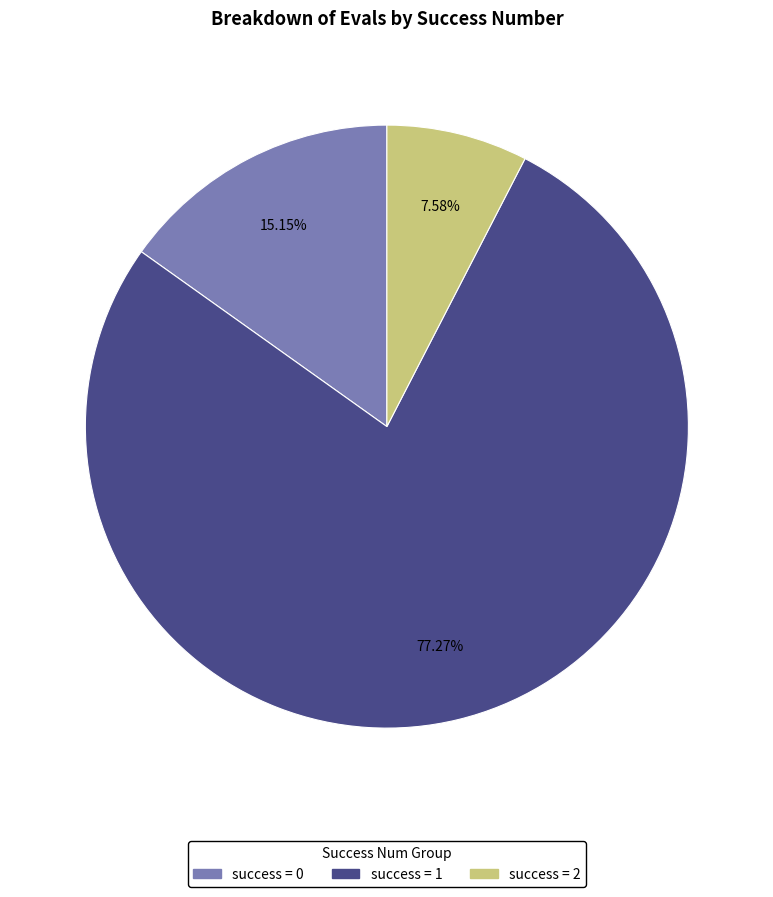

Does any single category account for the majority?

Yes